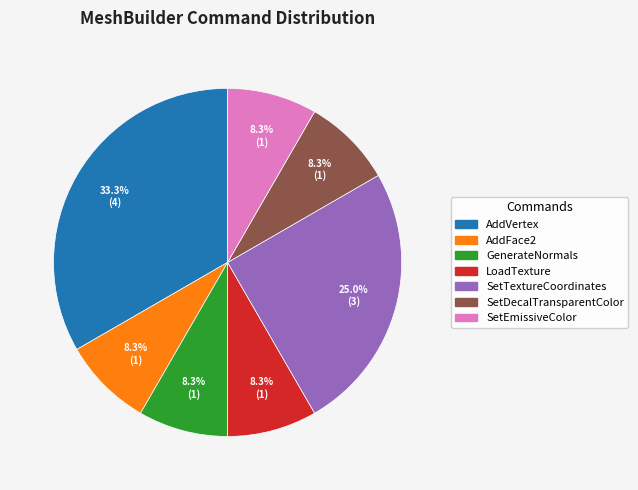

Is there any slice that represents more than half of the pie?

No